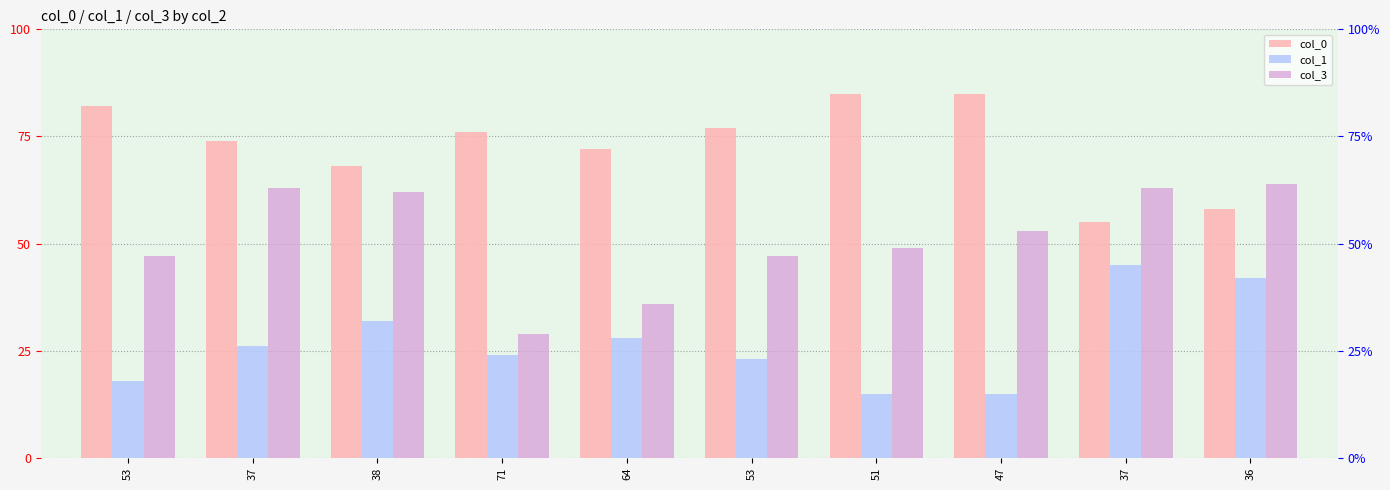

At which label does col_0 first exceed 76?

53